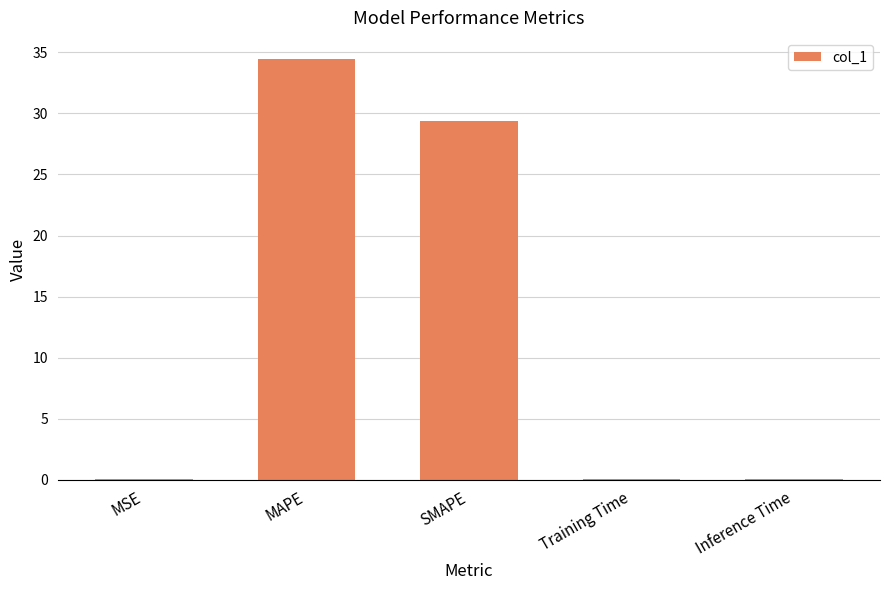

Which label corresponds to the largest value in the chart?

MAPE